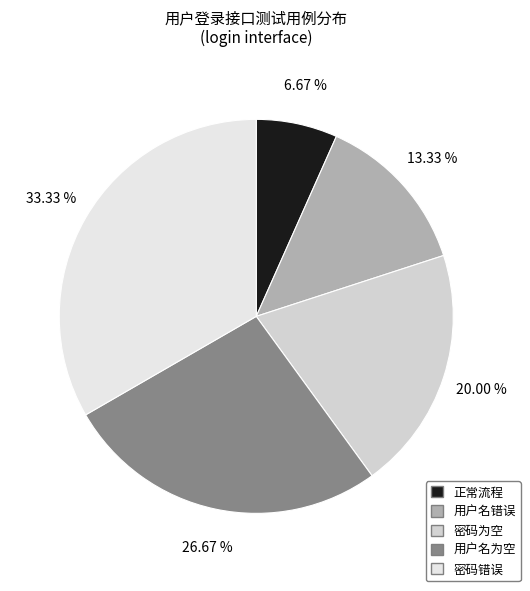

Between 密码为空 and 密码错误, which is larger?

密码错误